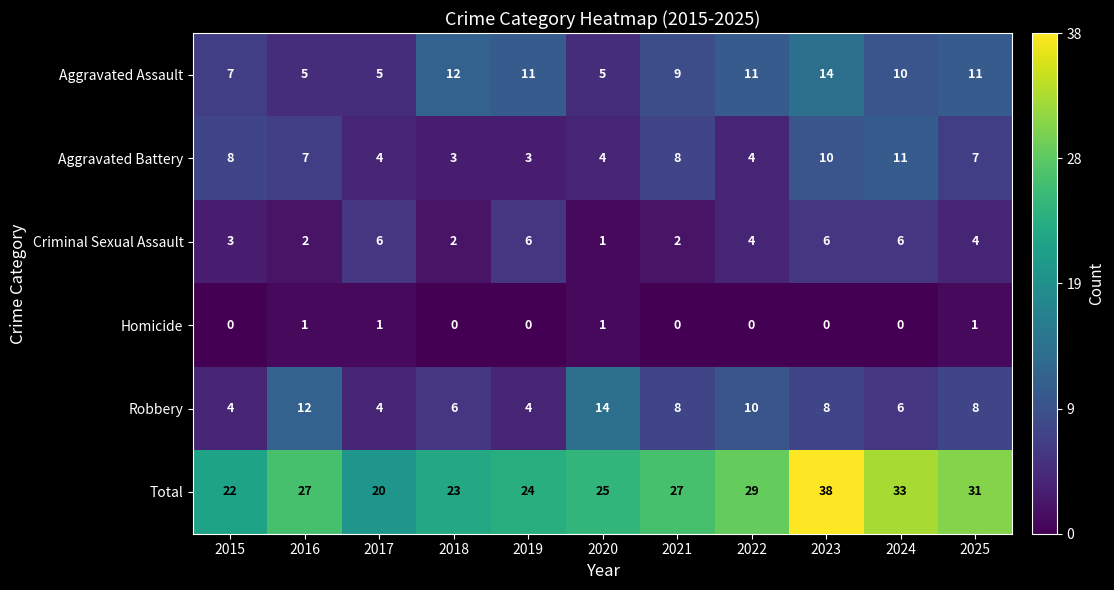

At which category does the chart reach its peak across all series?

2023